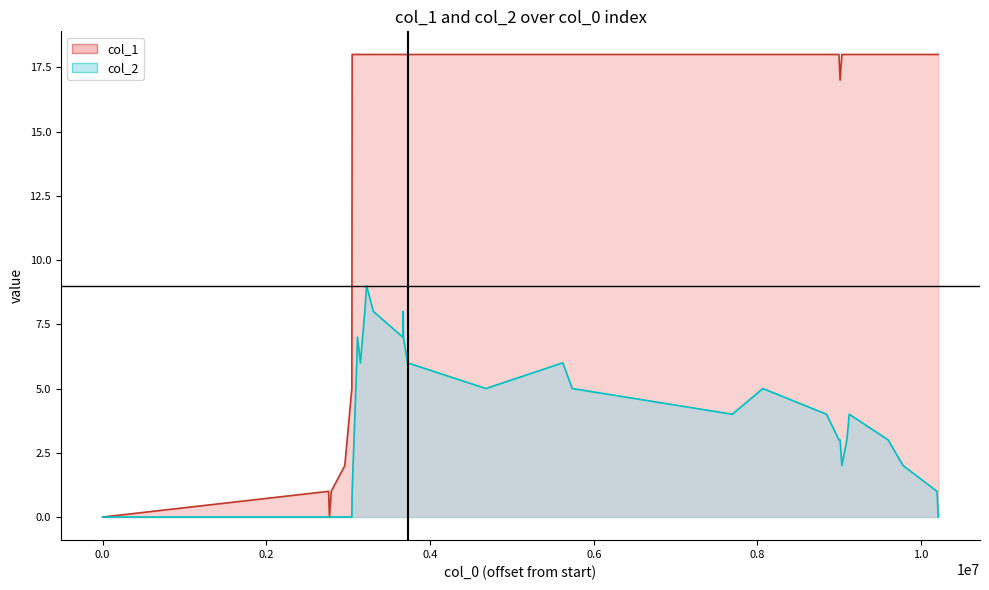

True or false: col_1 has a value of 23 at 24.

False